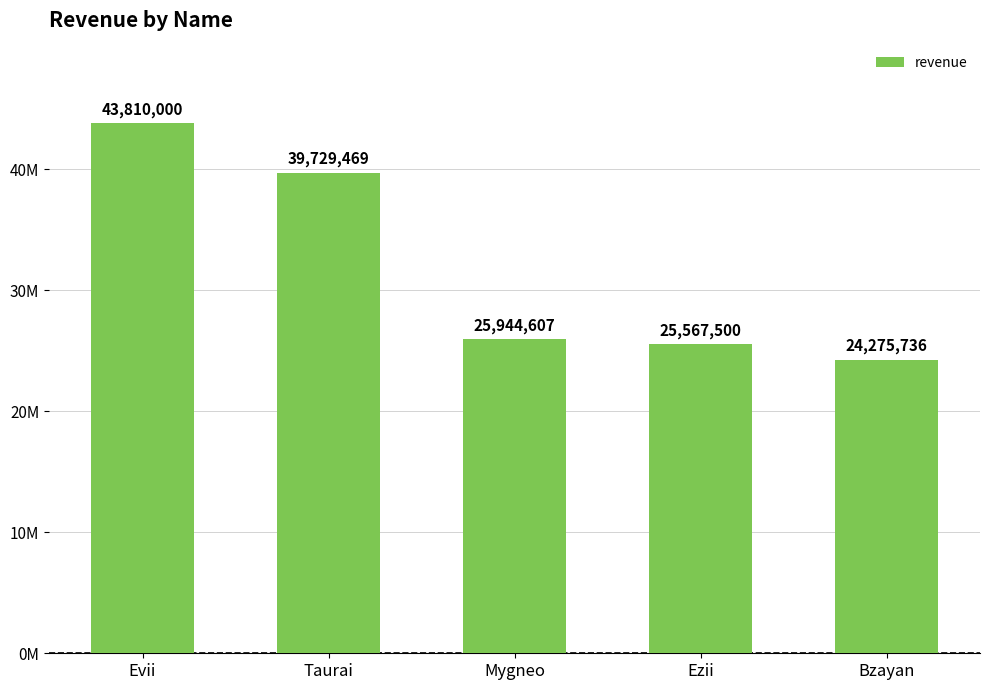

What is the difference between the maximum and minimum values?

19534264